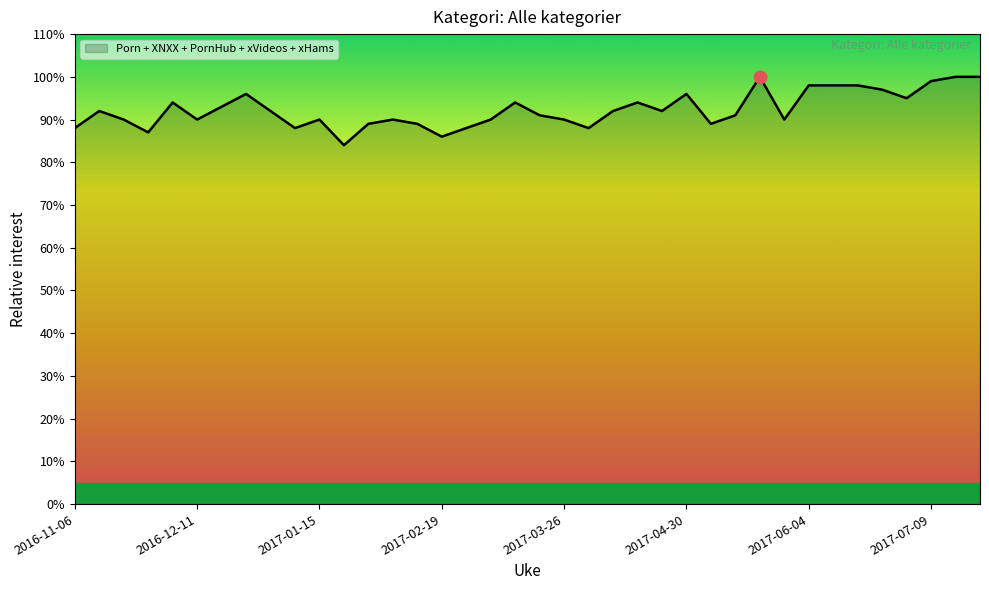

What is the greatest value displayed?

100